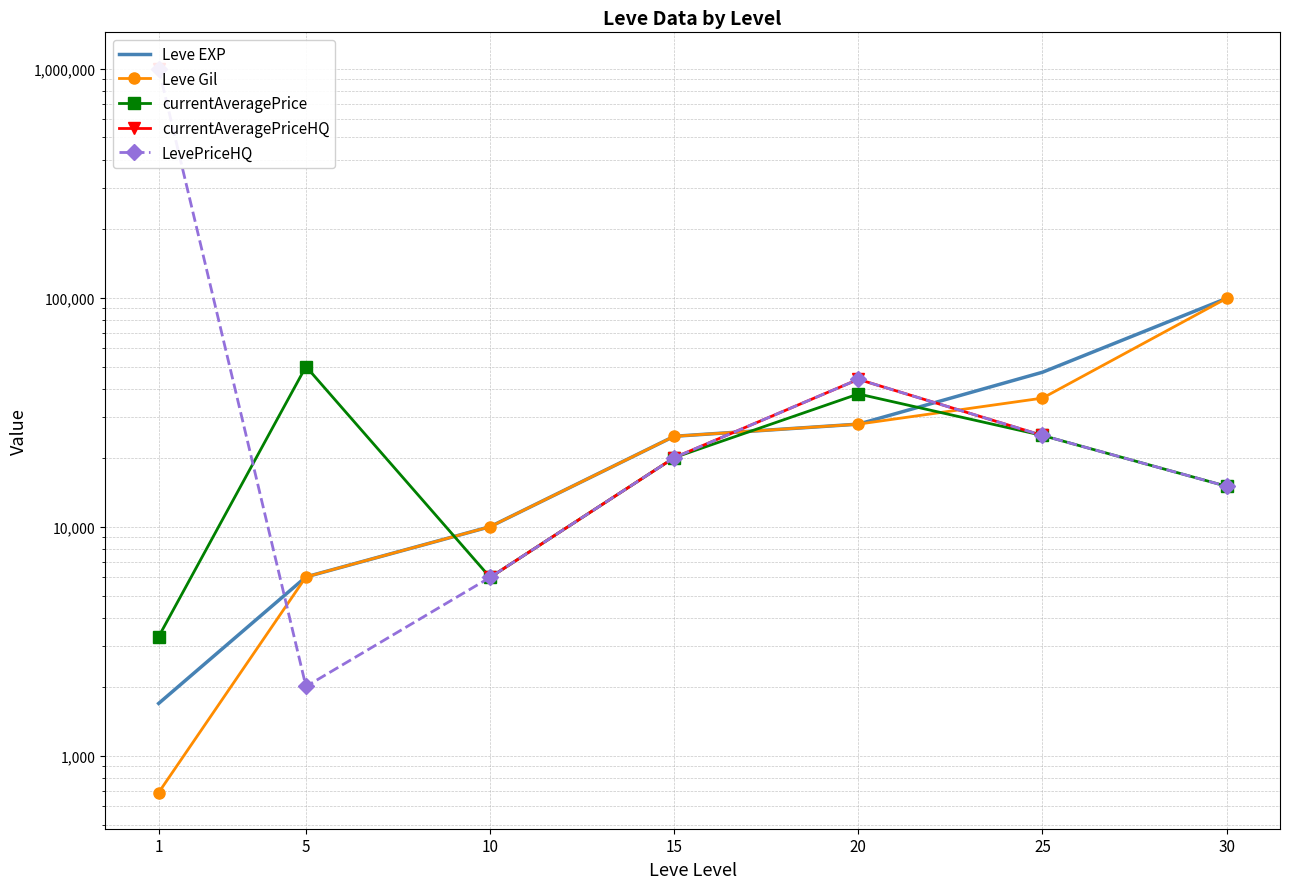

The currentAveragePrice series shows 24999.7 at 25. True or false?

True